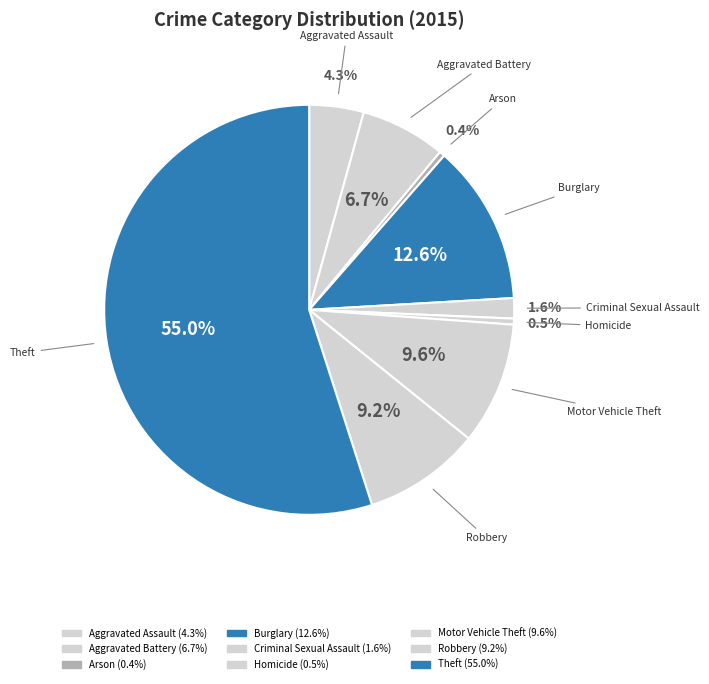

Is Theft the majority of the pie?

Yes